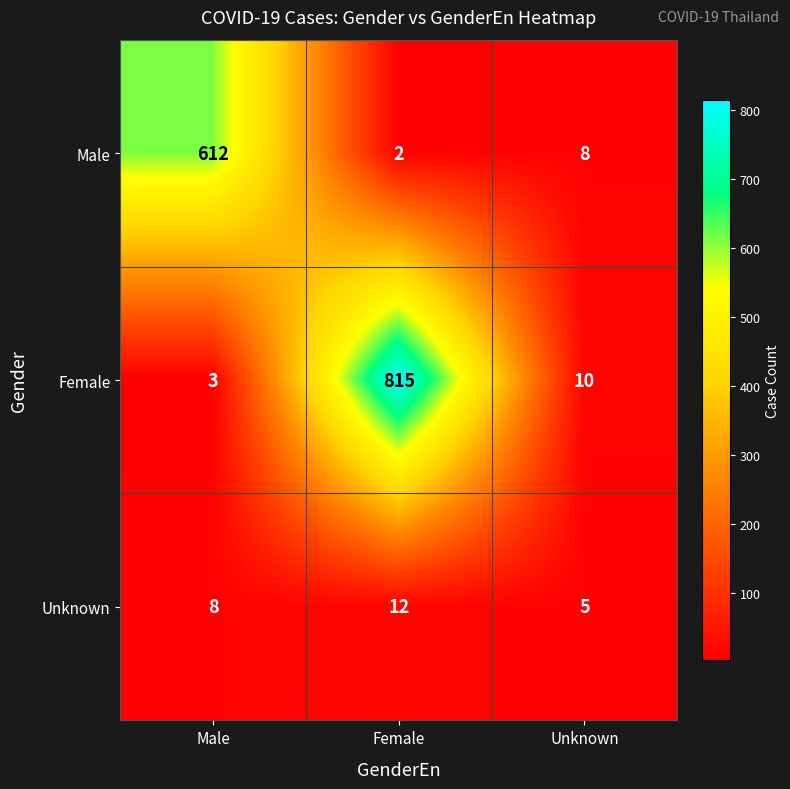

Where is Female nearest to the value 409?

Unknown